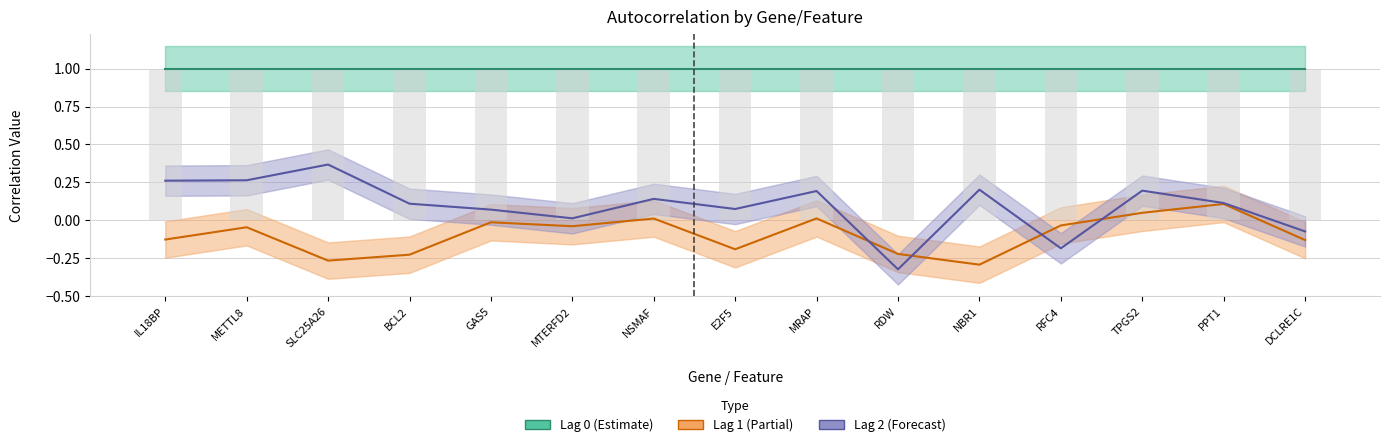

Does the chart contain any negative values?

Yes